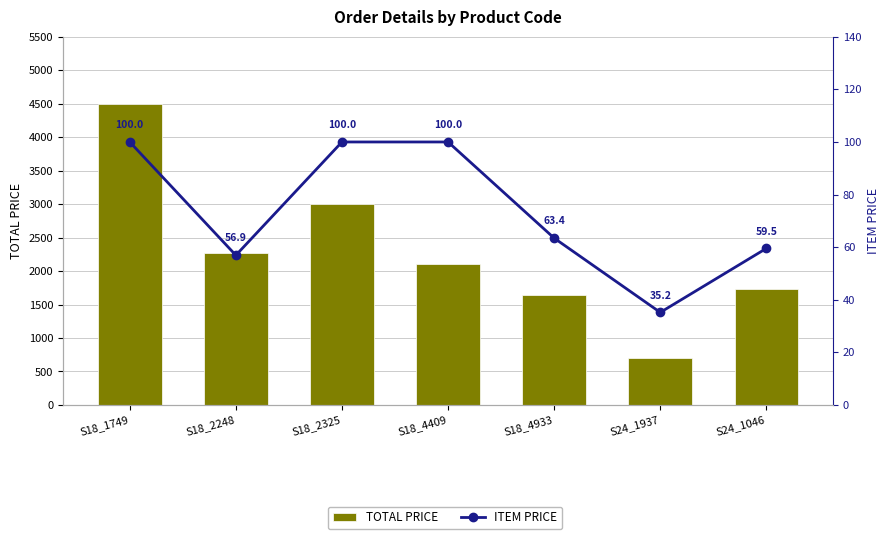

What is the difference between the maximum and minimum values in the TOTAL PRICE series?

3796.4